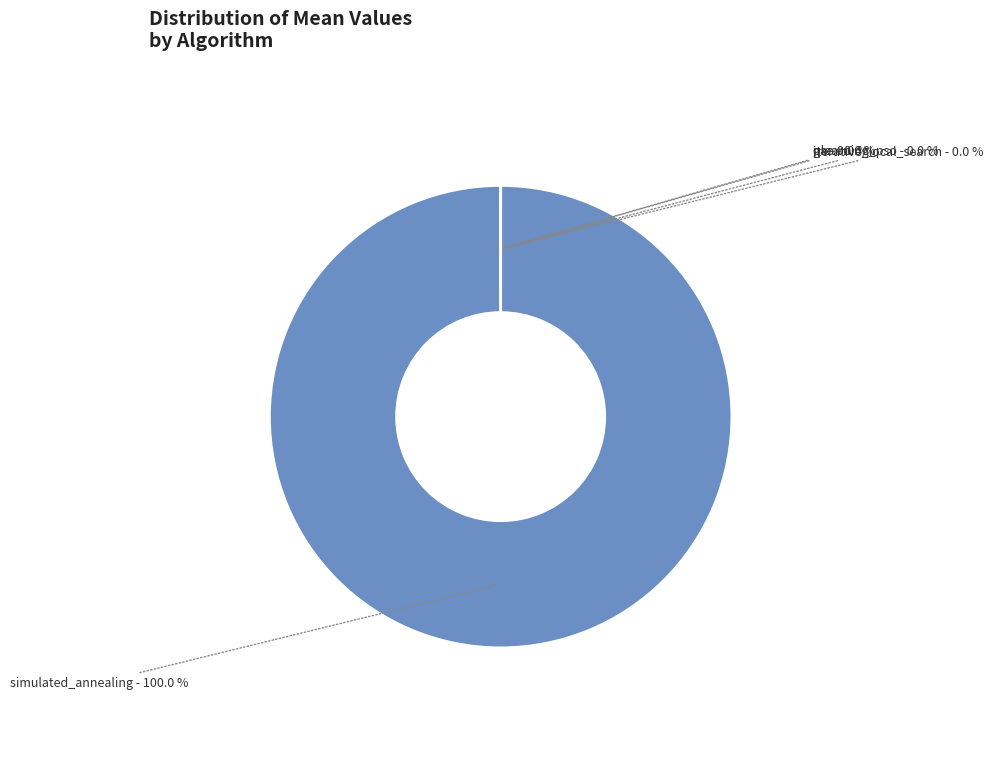

Does any single category account for the majority?

Yes